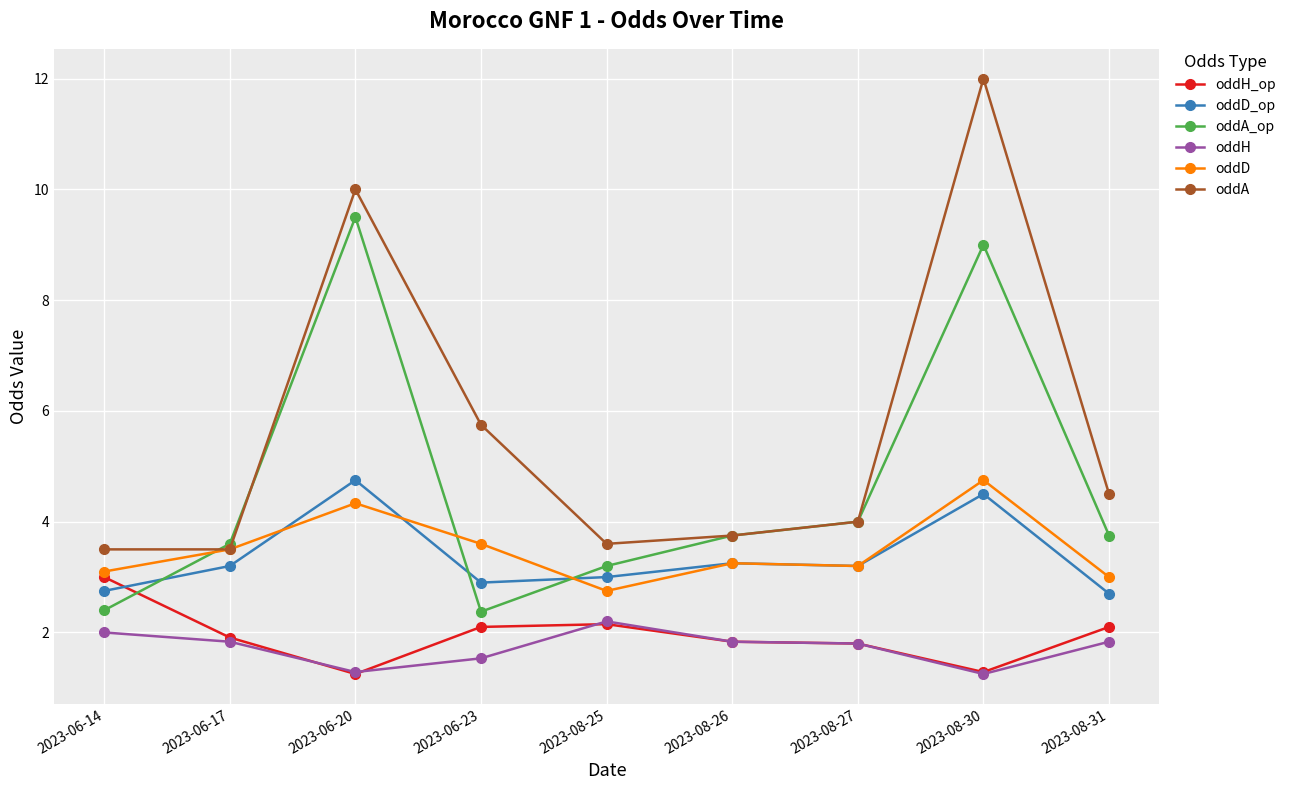

What are all the series names shown in the legend?

oddH_op, oddD_op, oddA_op, oddH, oddD, oddA